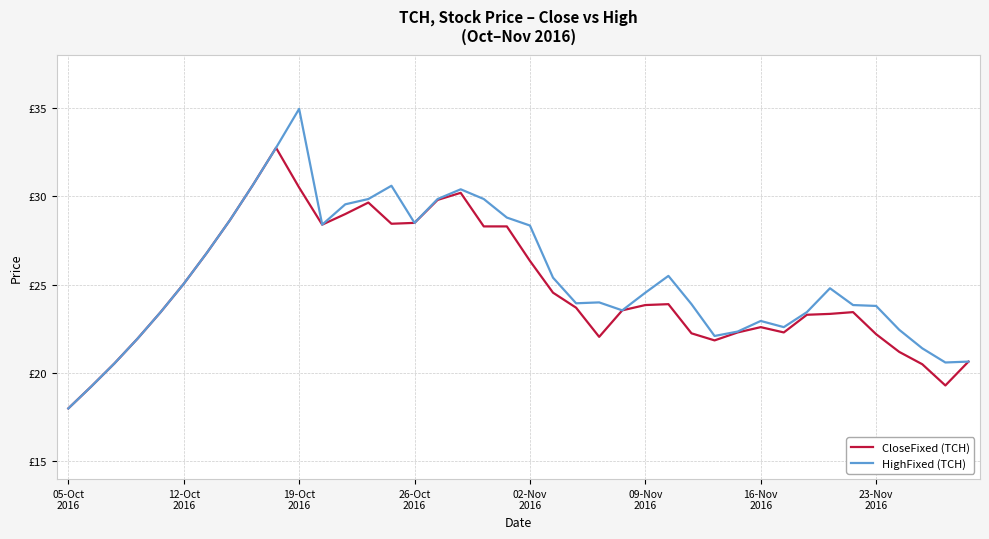

Rank the series by their average value, from lowest to highest.

CloseFixed (TCH), HighFixed (TCH)